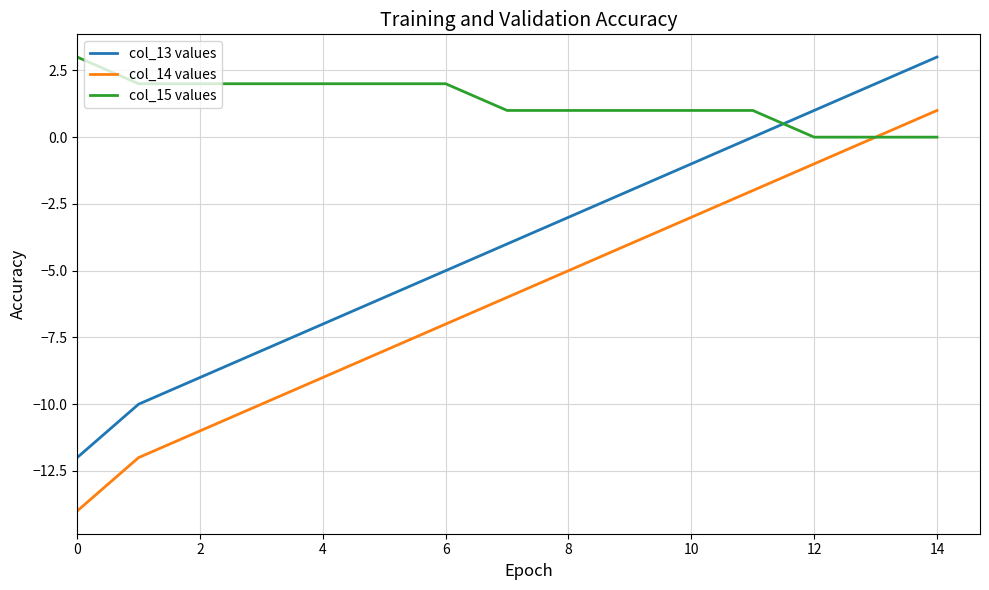

True or false: col_13 values and col_14 values cross at least once.

False